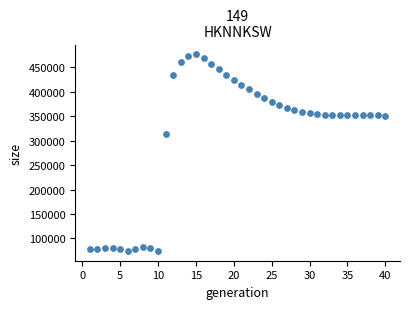

What Y value in the scatter plot is closest to 275516?

312668